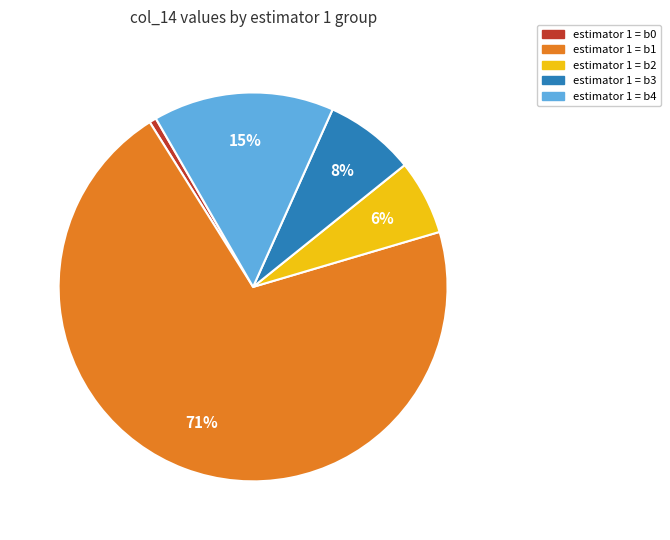

To the nearest percent, what is the average slice percentage?

20%